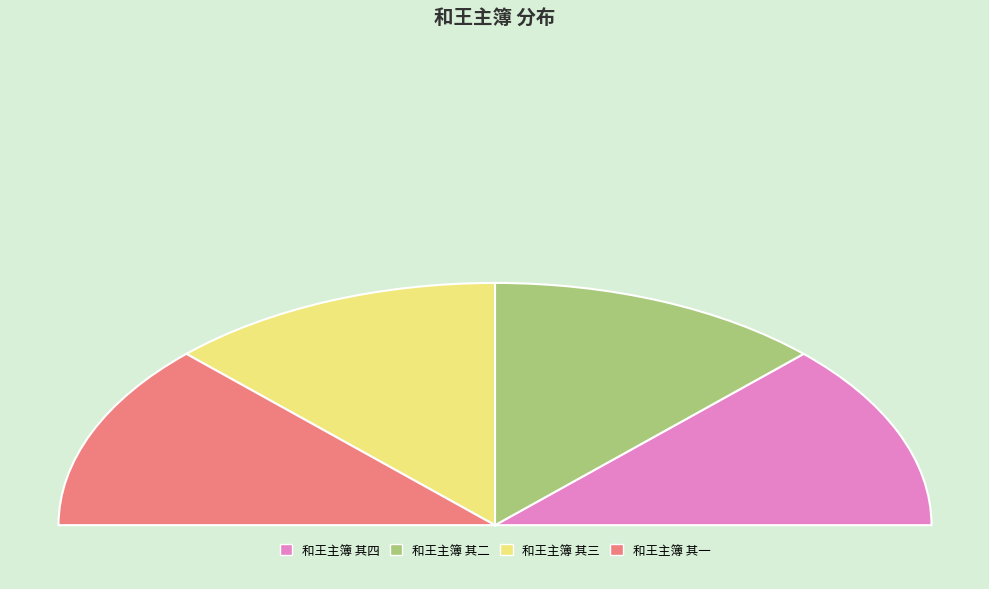

To the nearest percent, what portion does 和王主簿 其四 represent?

25%